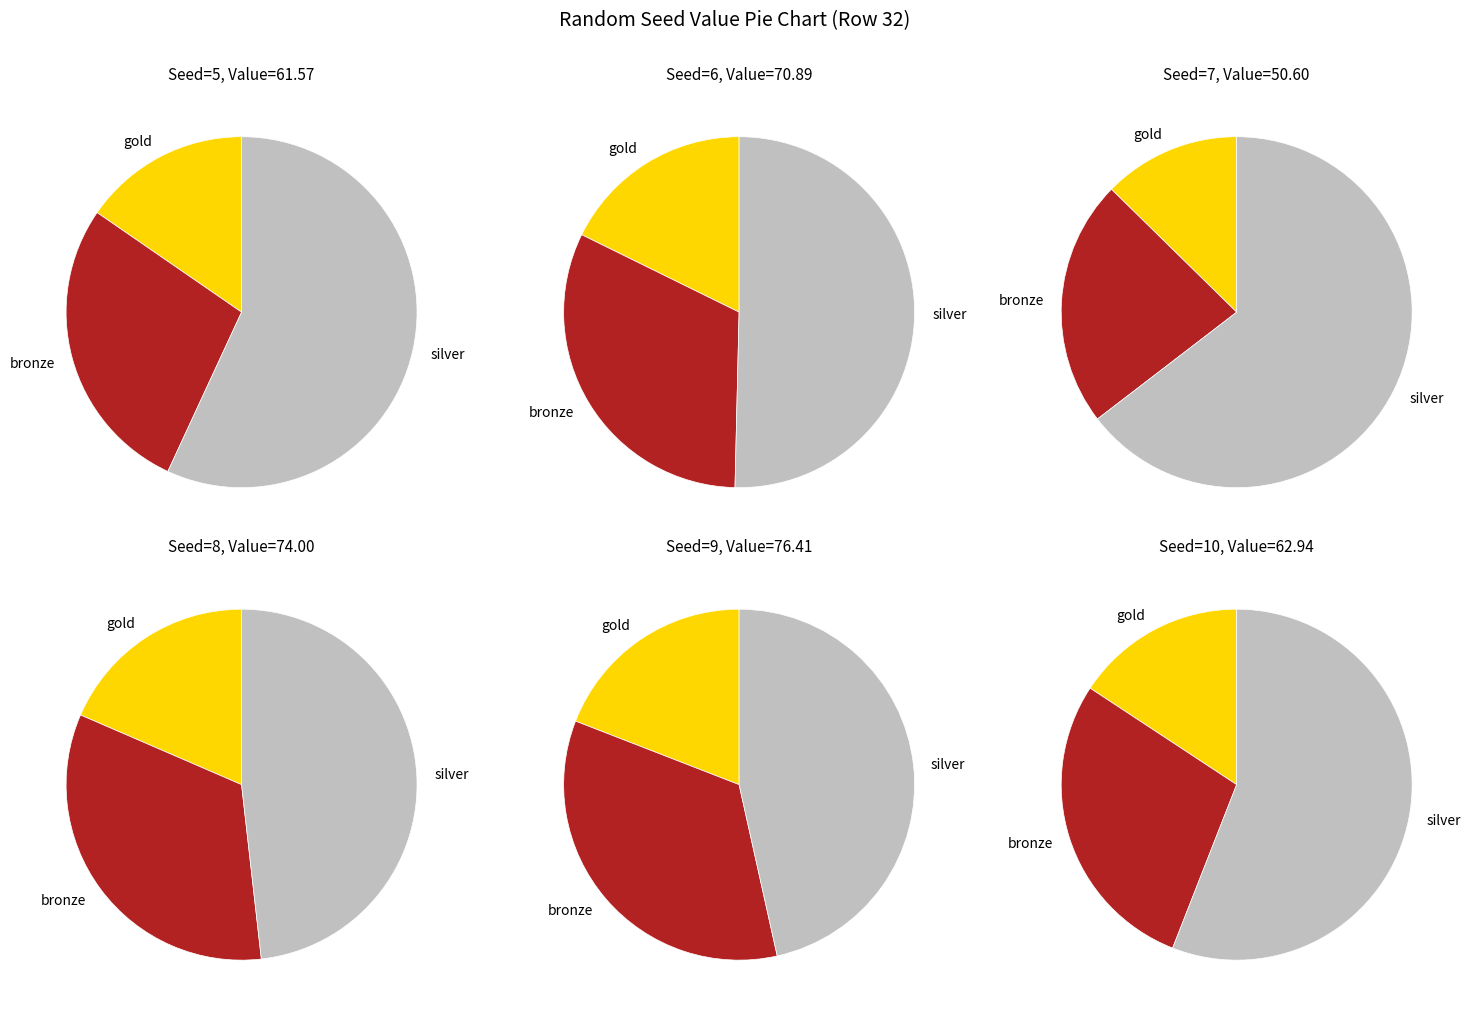

Does any single category account for the majority?

No